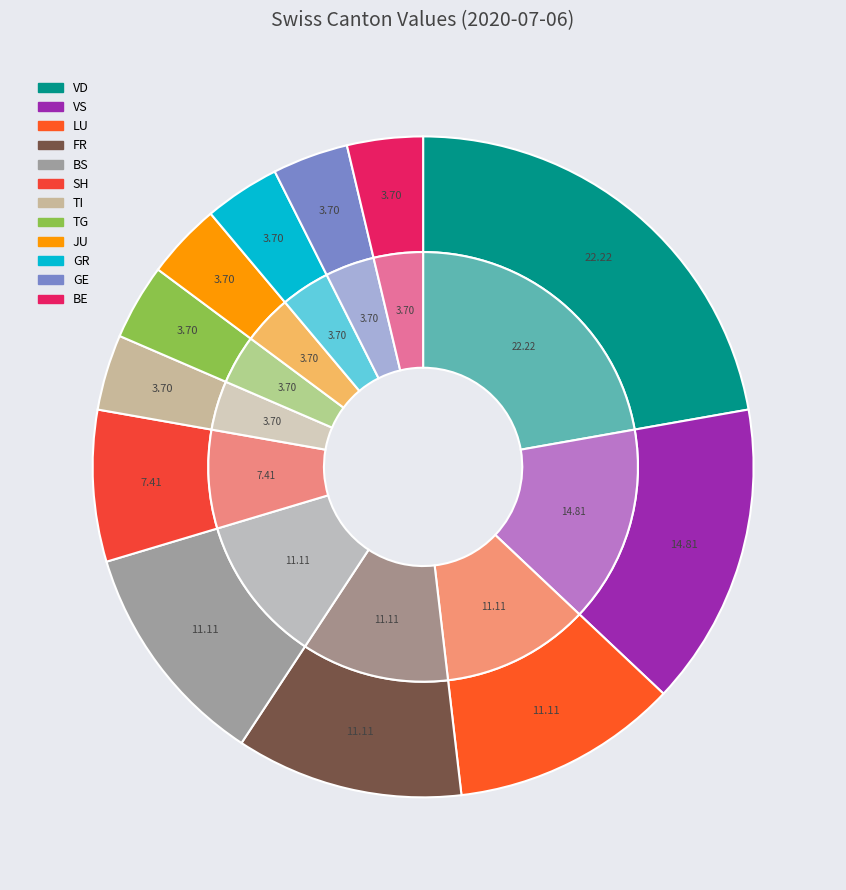

Does any single category account for the majority?

No